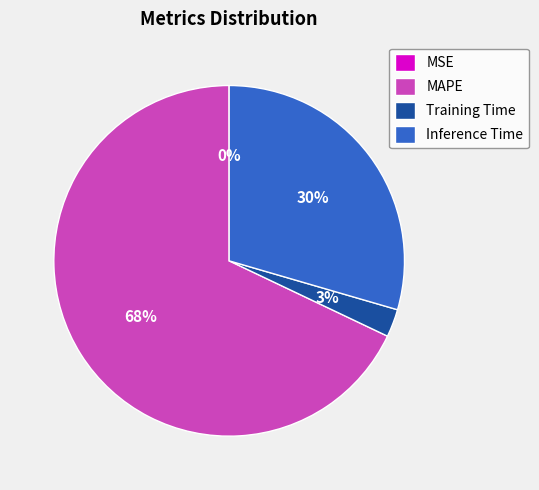

Which category has the biggest portion of the pie?

MAPE